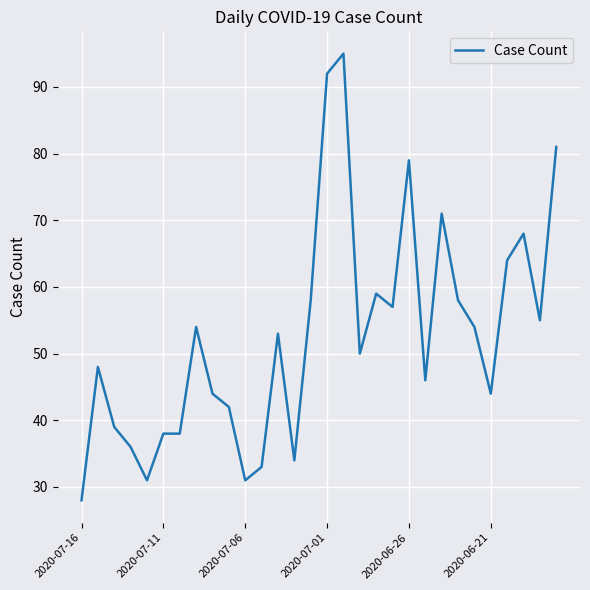

Reading right to left, transcribe all the data shown in this chart.

81	55	68	64	44	54	58	71	46	79	57	59	50	95	92	58	34	53	33	31	42	44	54	38	38	31	36	39	48	28